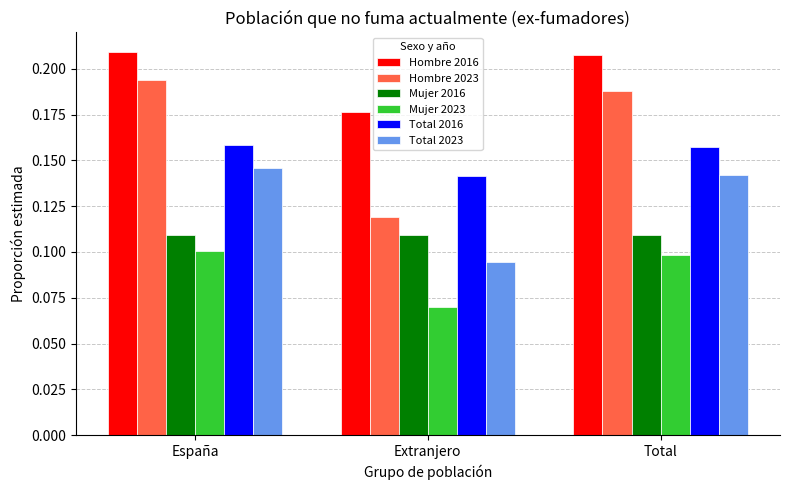

Which series changed the most between Extranjero and Total?

Hombre 2023